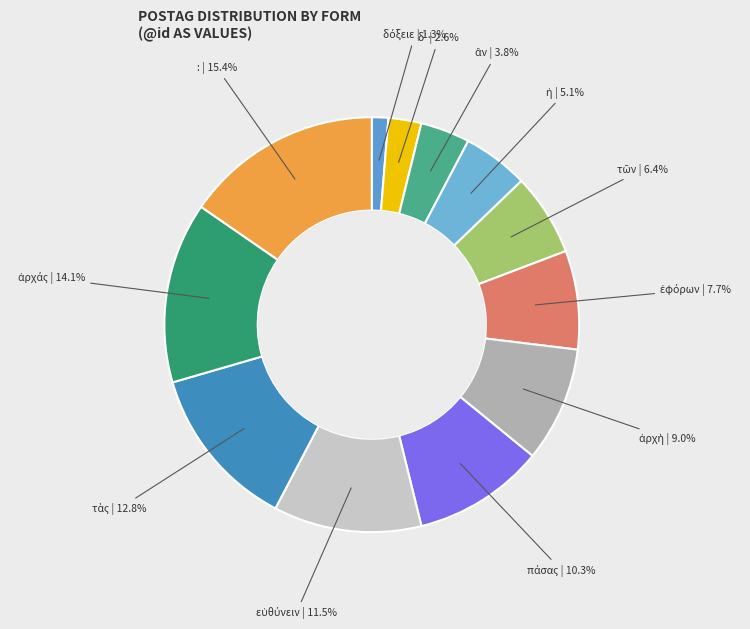

Is there any slice that represents more than half of the pie?

No